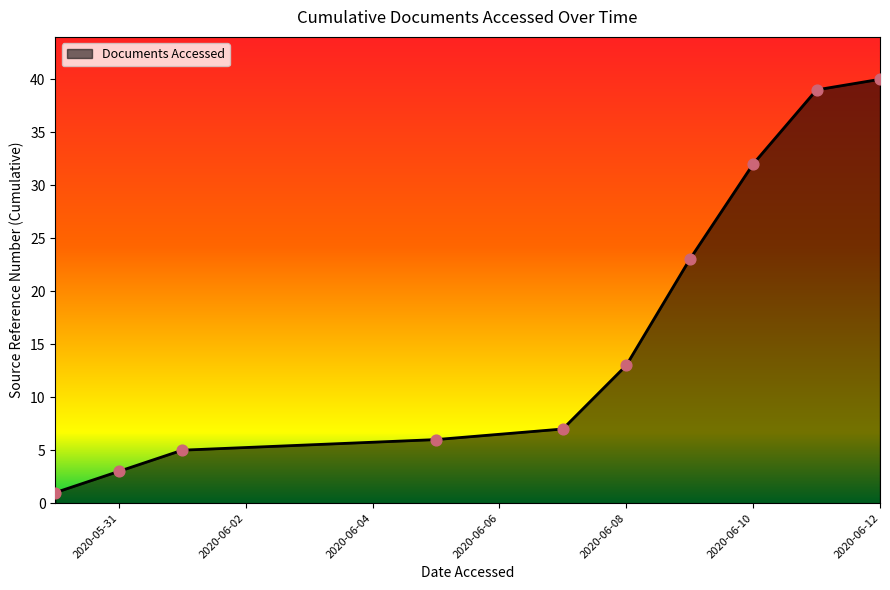

What is the difference between the maximum and minimum values?

39